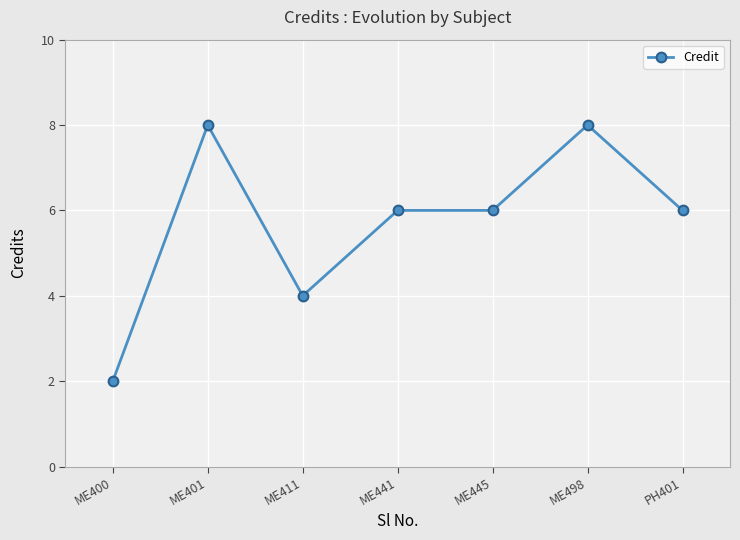

What is the change in value from ME411 to ME441?

+2